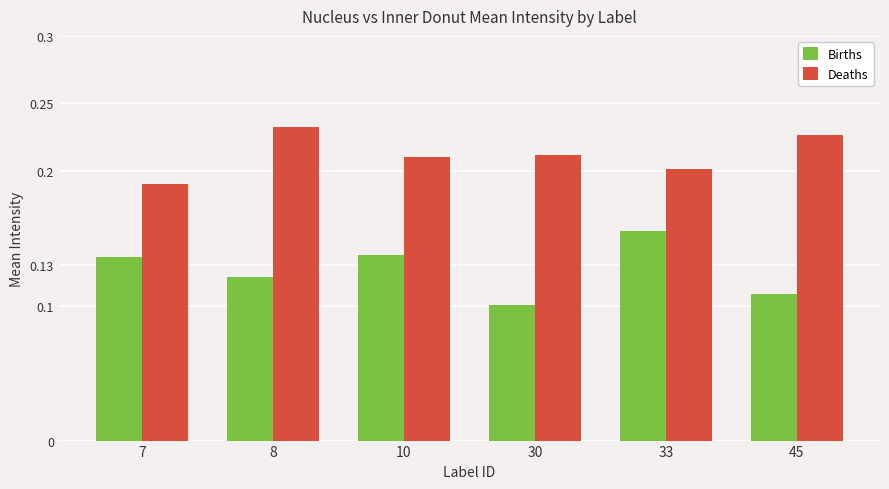

List the series in order of their overall mean, highest first.

Deaths, Births